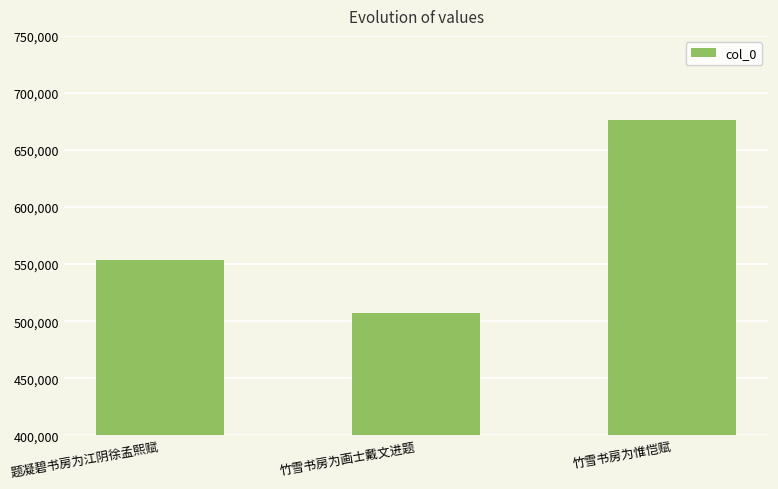

How many series are shown in this chart?

1